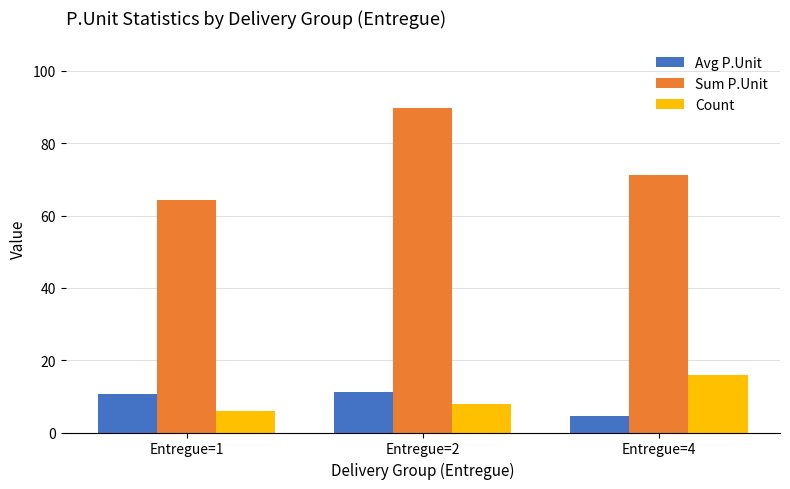

What is the value of the Count bar at the 3rd from the left?

16.0